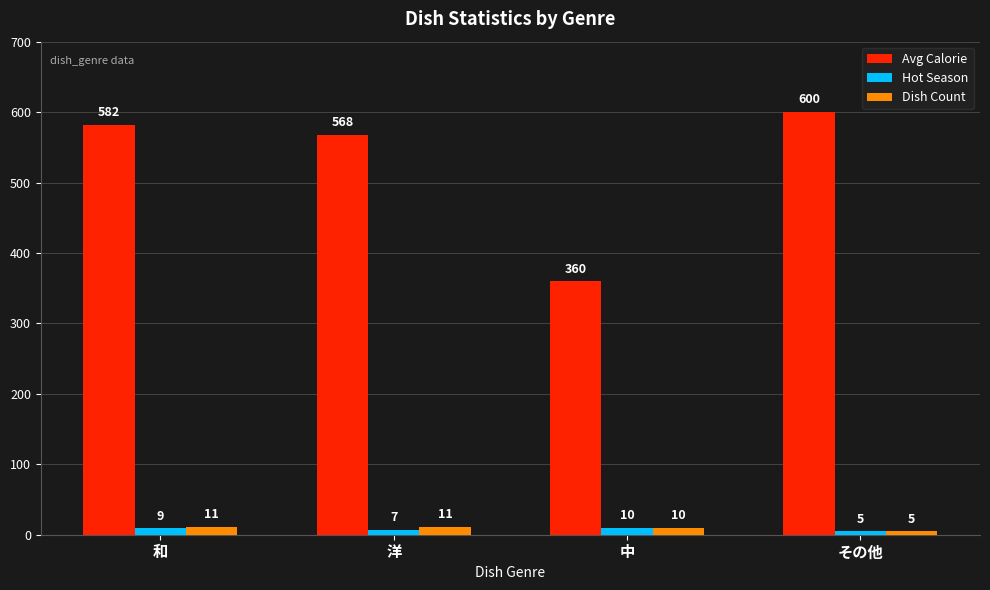

List the series in order of their peak value, highest first.

Avg Calorie, Dish Count, Hot Season